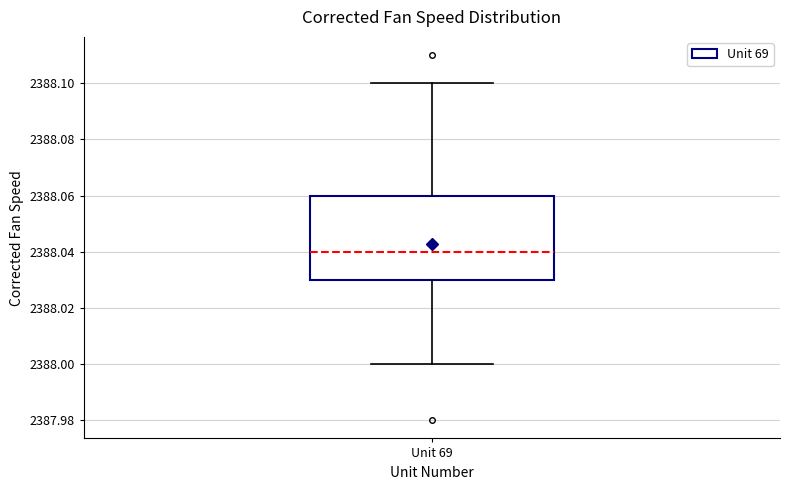

Read this box plot against the y-axis: the position of the median line, the range covered by the box, and the ends of both whiskers. The values are not printed on the chart, so give them approximately, as read against the axis.

median 2388.04, box 2388.03 to 2388.06, whiskers 2388.00 to 2388.10